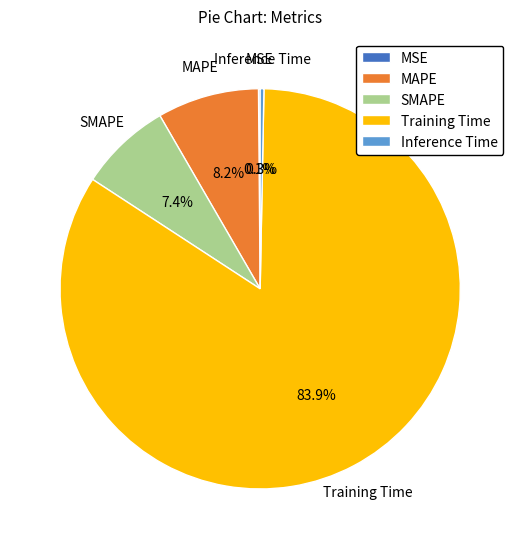

To the nearest percent, what is the average slice percentage?

20%